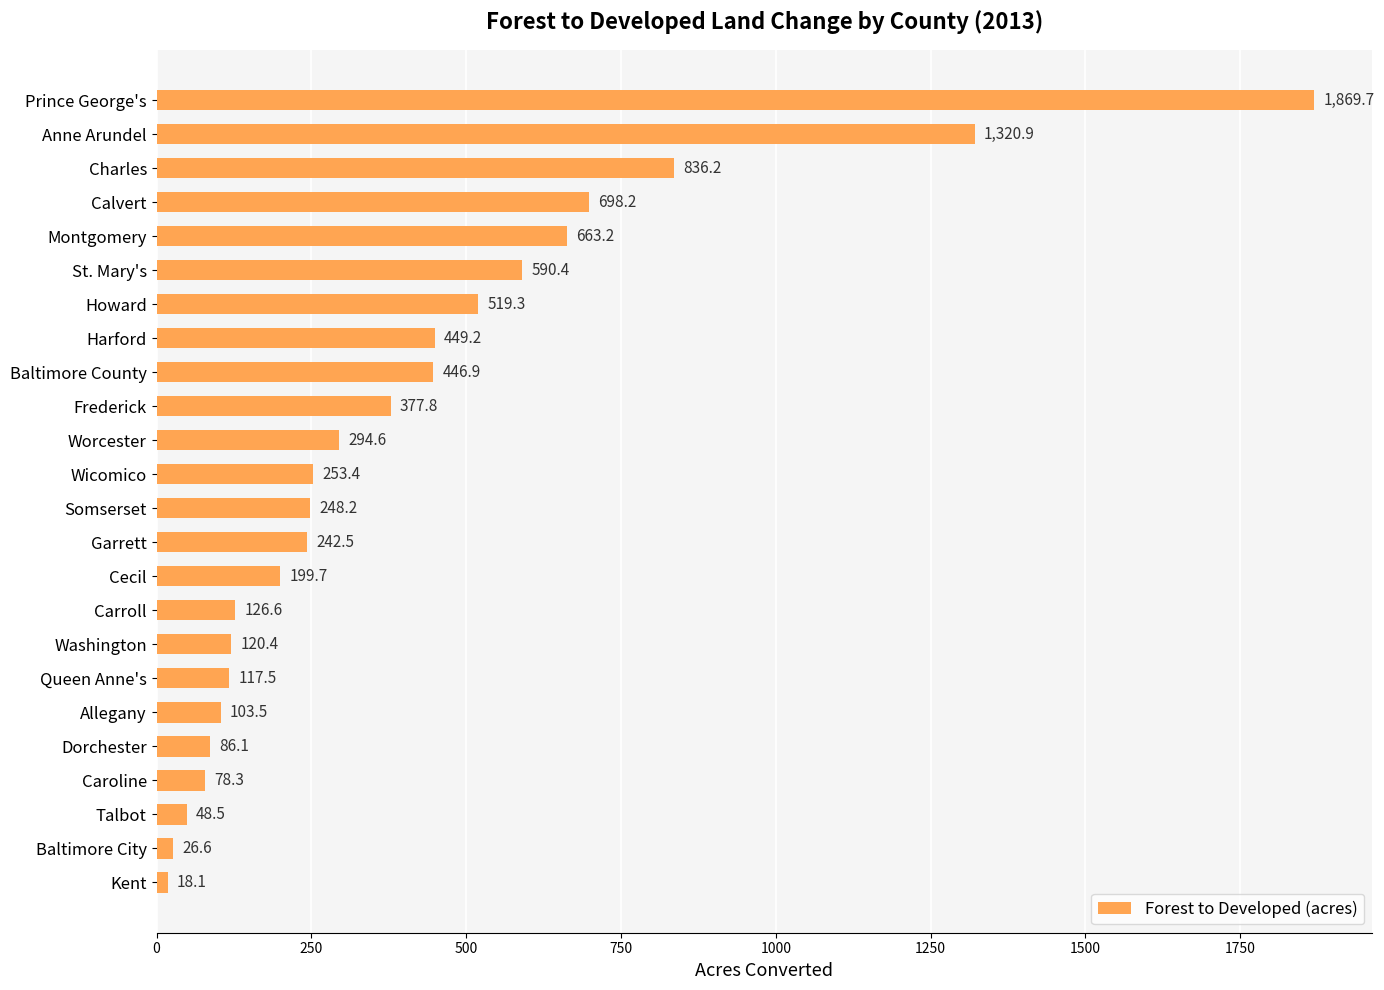

How many data points are above 253?

12